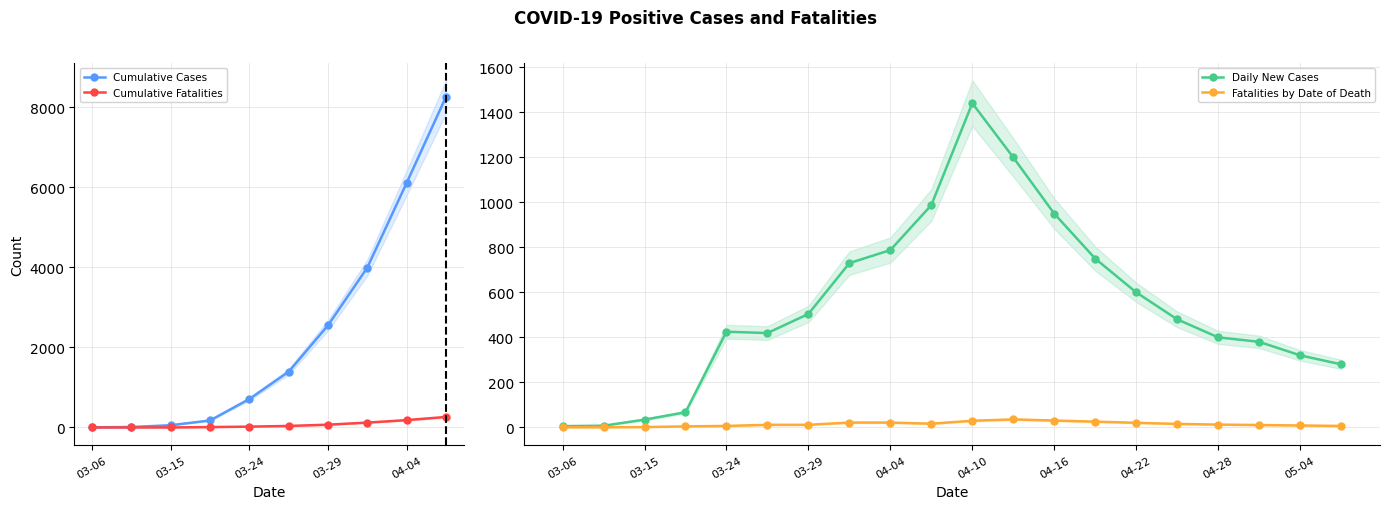

In Daily New Cases, how many points are higher than both neighbors (excluding endpoints)?

2